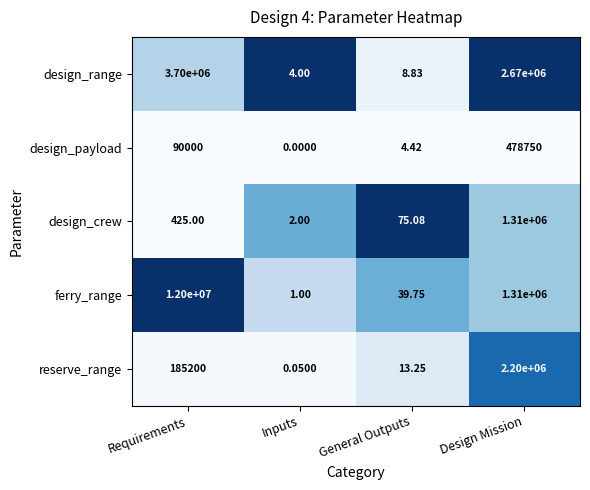

Which series changed the most between Requirements and Inputs?

ferry_range